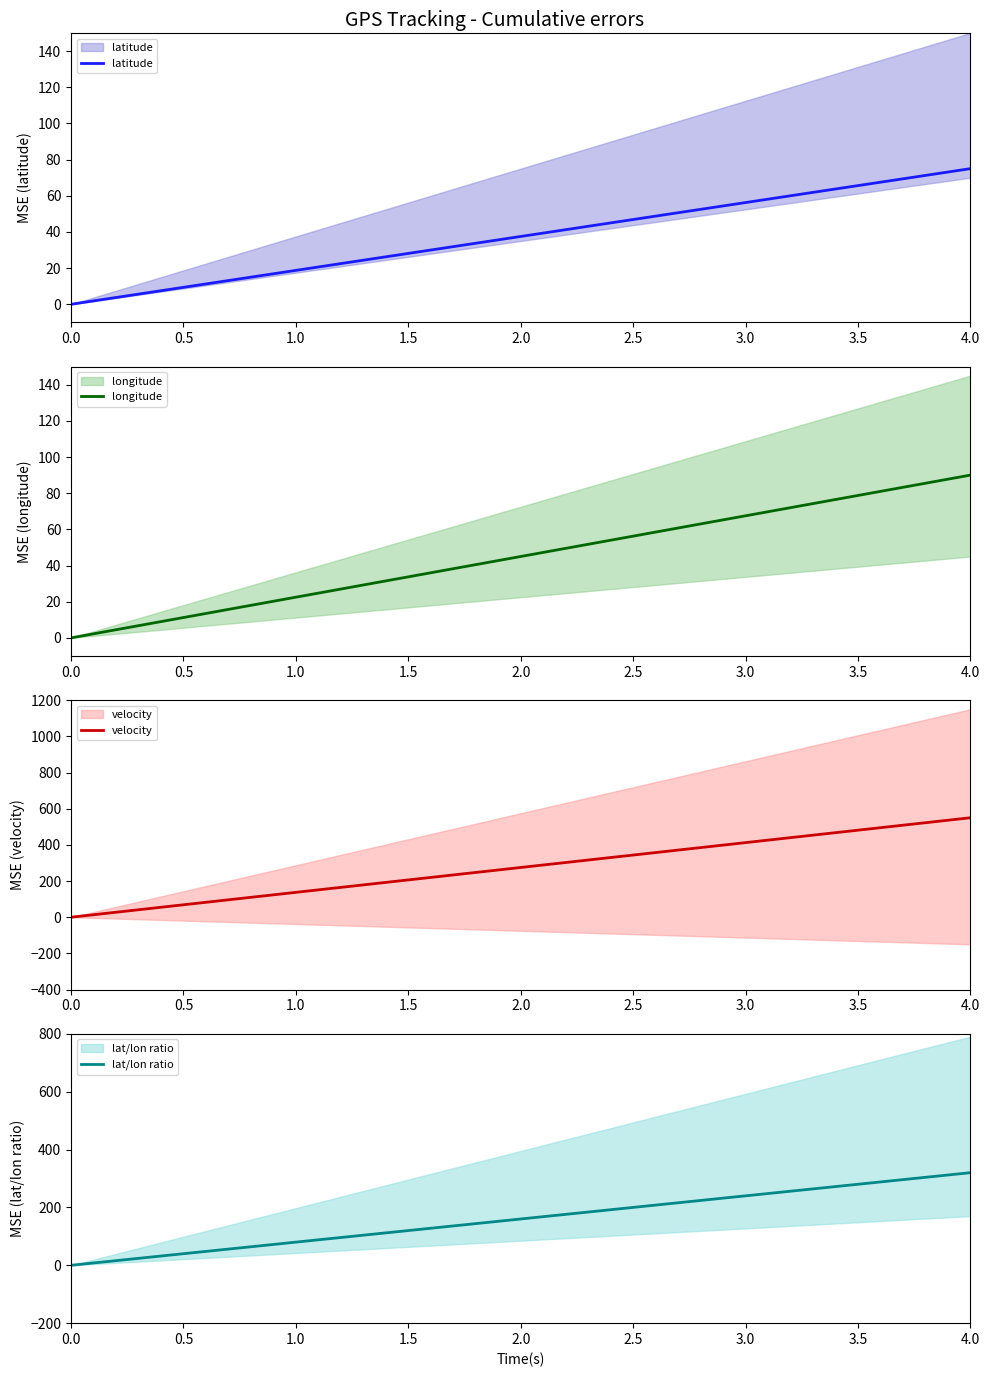

How many values in lat/lon ratio are above zero?

19